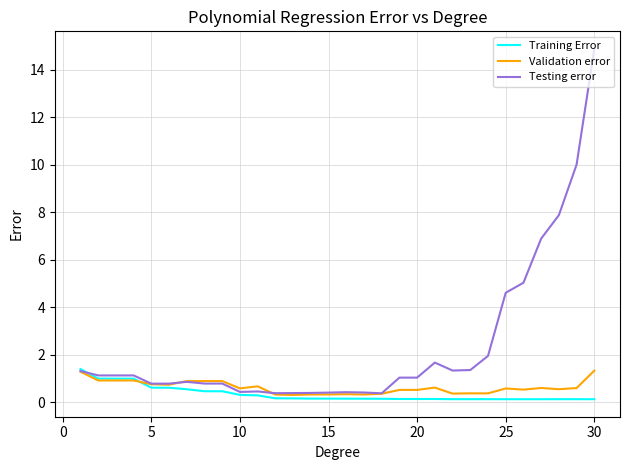

Which series has the largest total across all categories?

Testing error